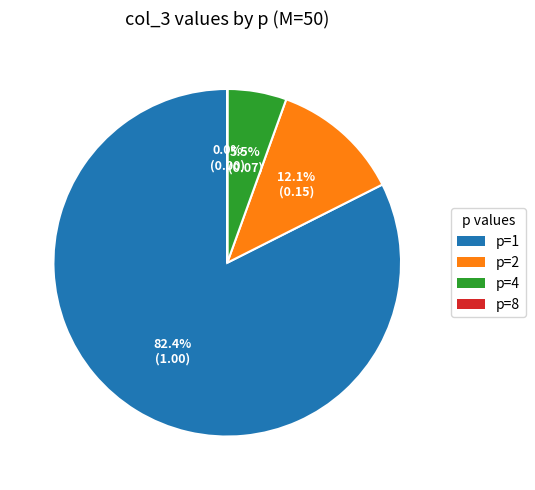

How much of the chart is everything except p=4?

94.5%